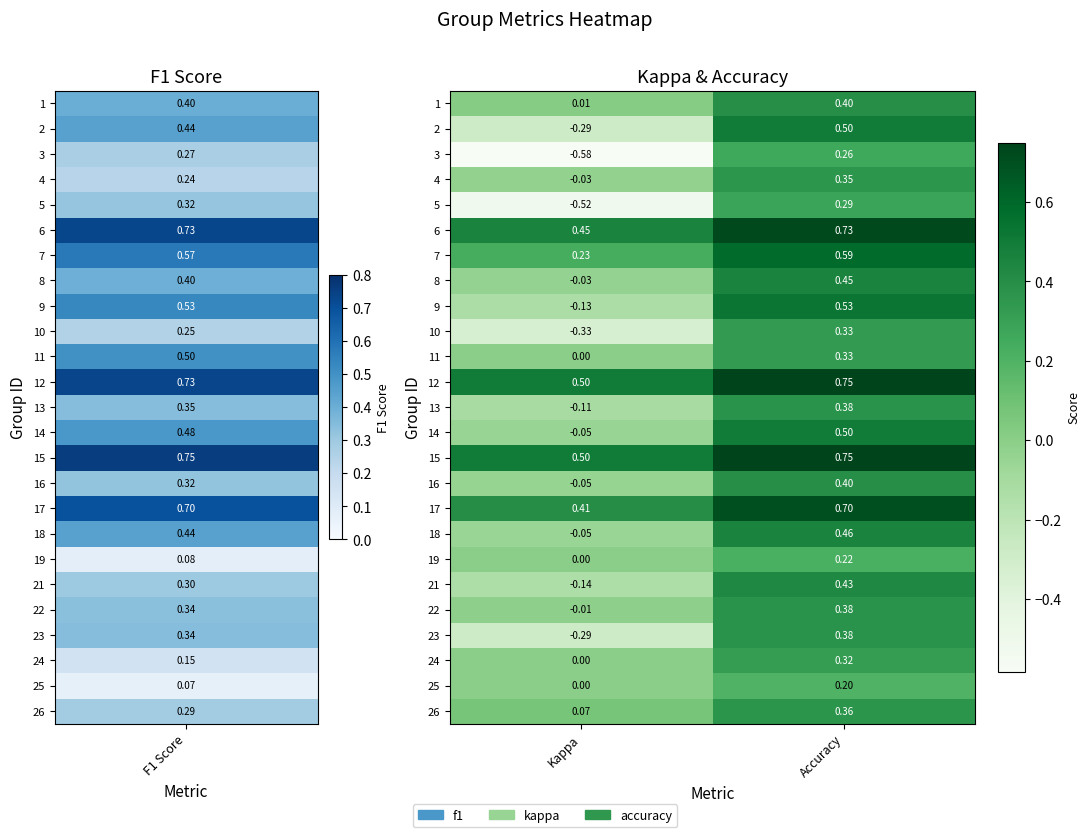

How many distinct data groups are displayed?

25